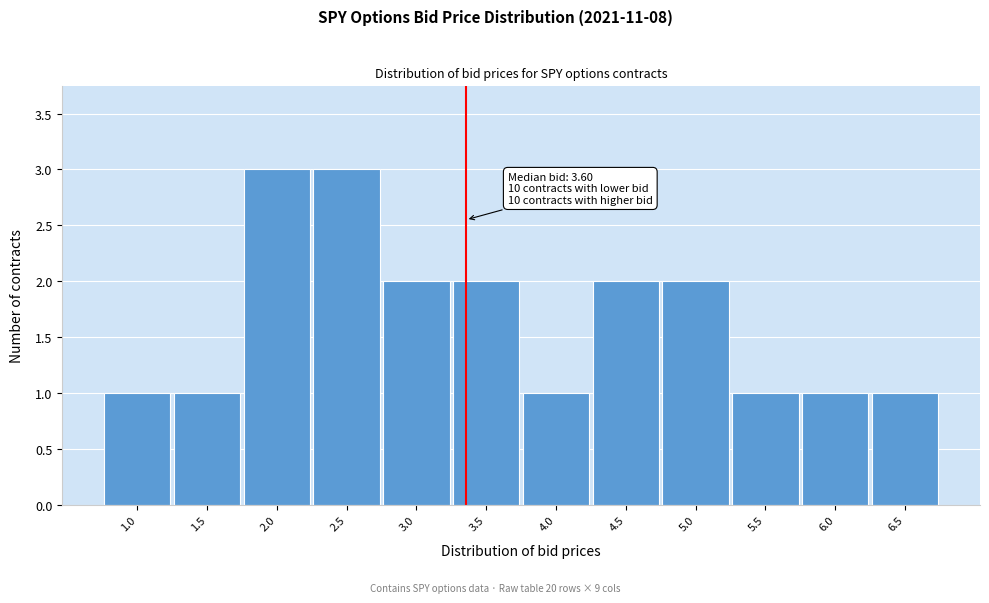

Reading right to left, what are all the values shown in this chart?

6.5=1	6.0=1	5.5=1	5.0=2	4.5=2	4.0=1	3.5=2	3.0=2	2.5=3	2.0=3	1.5=1	1.0=1